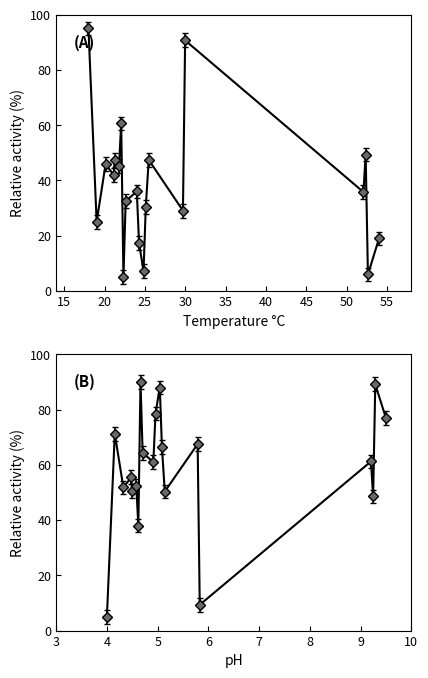

What is the lowest value of the mag series?

5.0